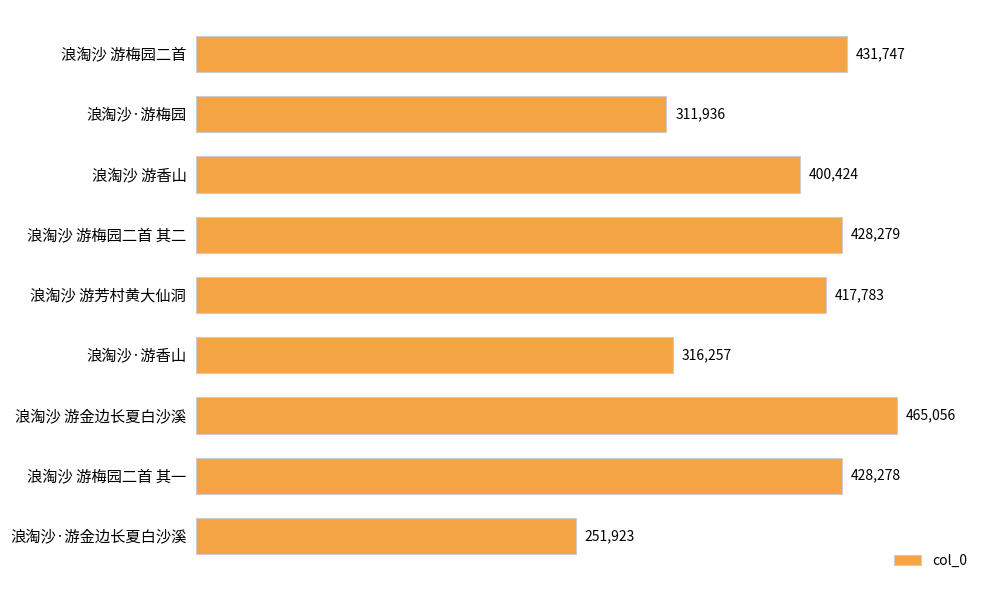

What is the difference between the maximum and minimum values?

213133